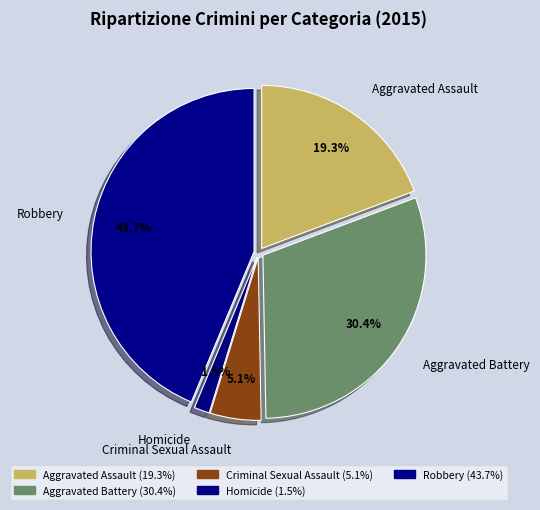

The Aggravated Assault slice represents 24% of the pie. True or false?

False